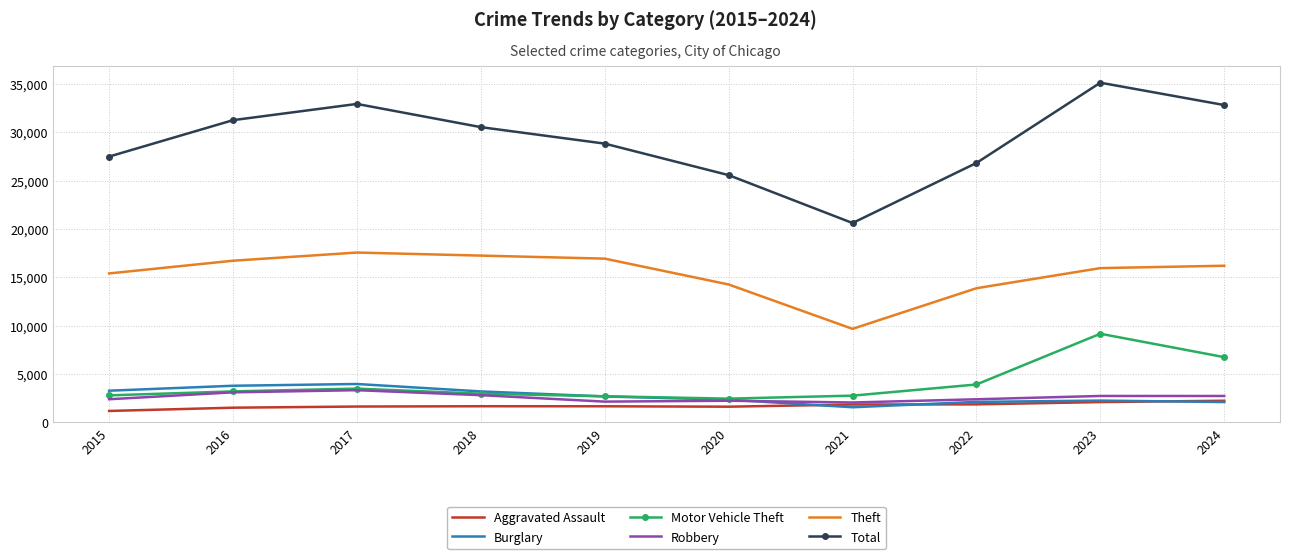

What is the approximate value of Motor Vehicle Theft at 2019?

2682